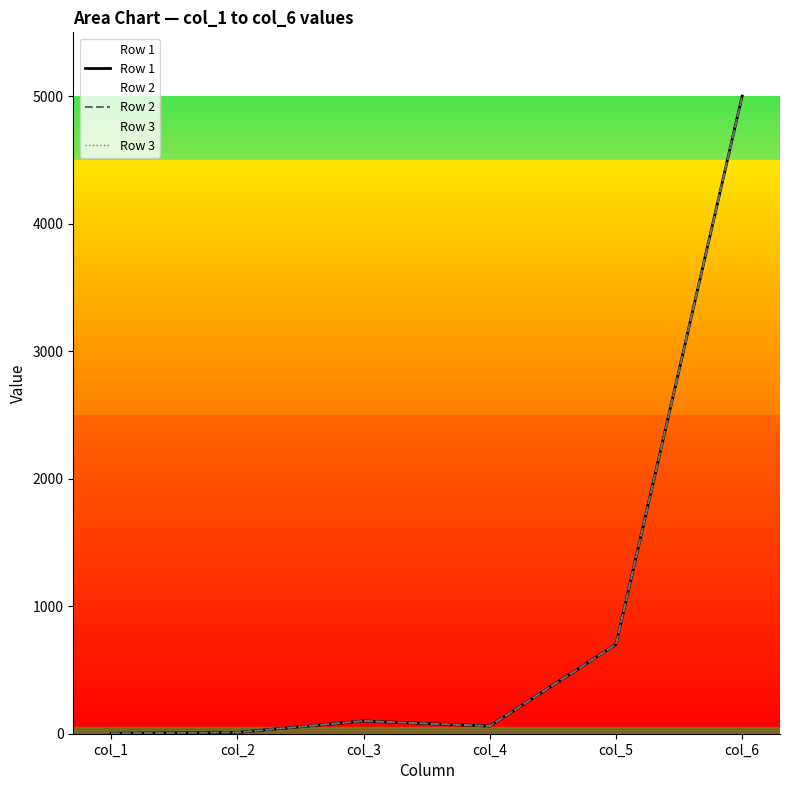

Between col_4 and col_2, which is larger?

col_4